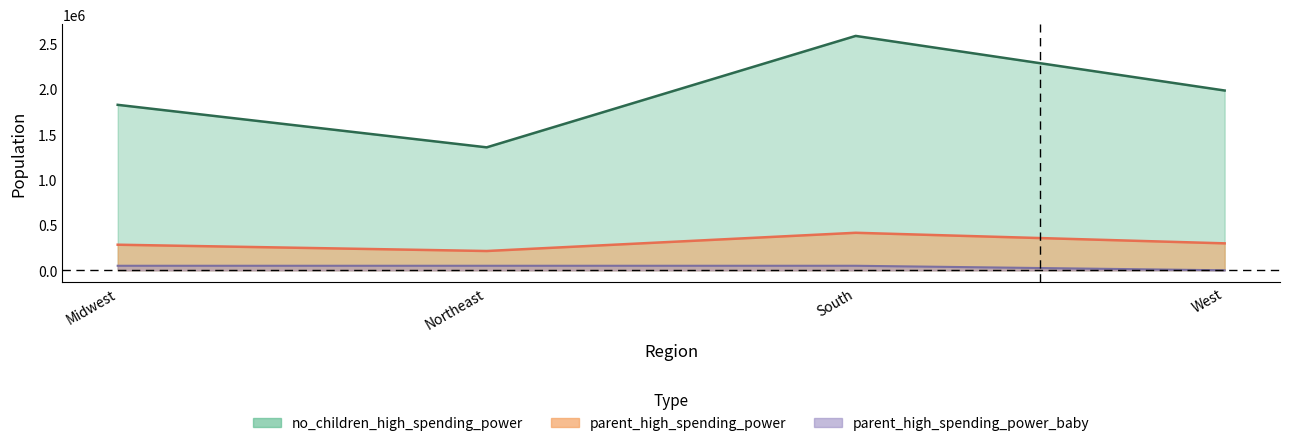

Reading right to left, what are all the values shown in this chart?

no_children_high_spending_power: West=1980362	South=2581808	Northeast=1354400	Midwest=1822703
parent_high_spending_power: West=296869	South=413324	Northeast=212584	Midwest=281894
parent_high_spending_power_baby: West=0	South=50000	Northeast=50000	Midwest=50000